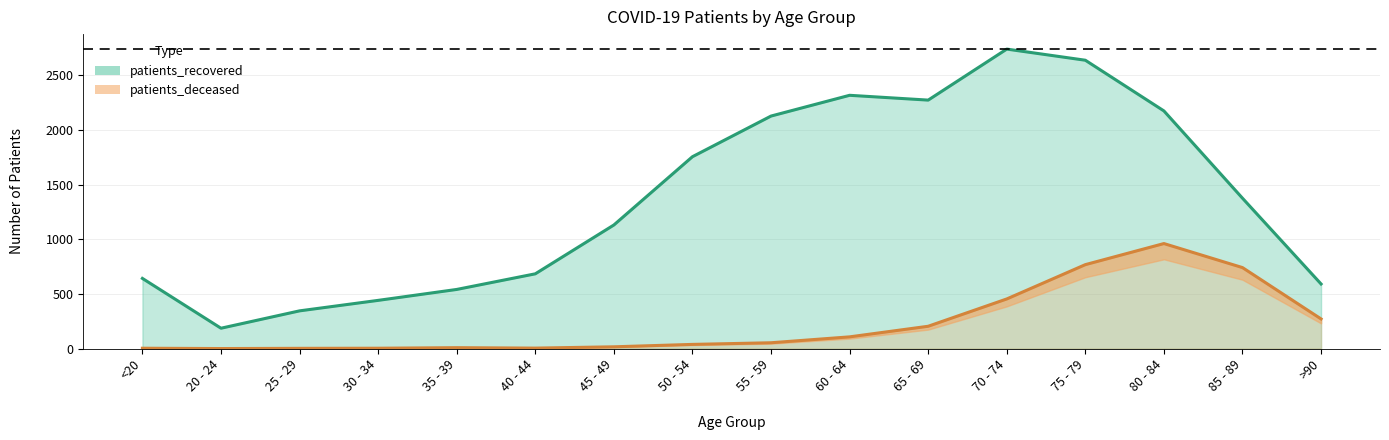

Rank the categories by patients_deceased value from lowest to highest.

20 - 24, 25 - 29, <20, 30 - 34, 40 - 44, 35 - 39, 45 - 49, 50 - 54, 55 - 59, 60 - 64, 65 - 69, >90, 70 - 74, 85 - 89, 75 - 79, 80 - 84